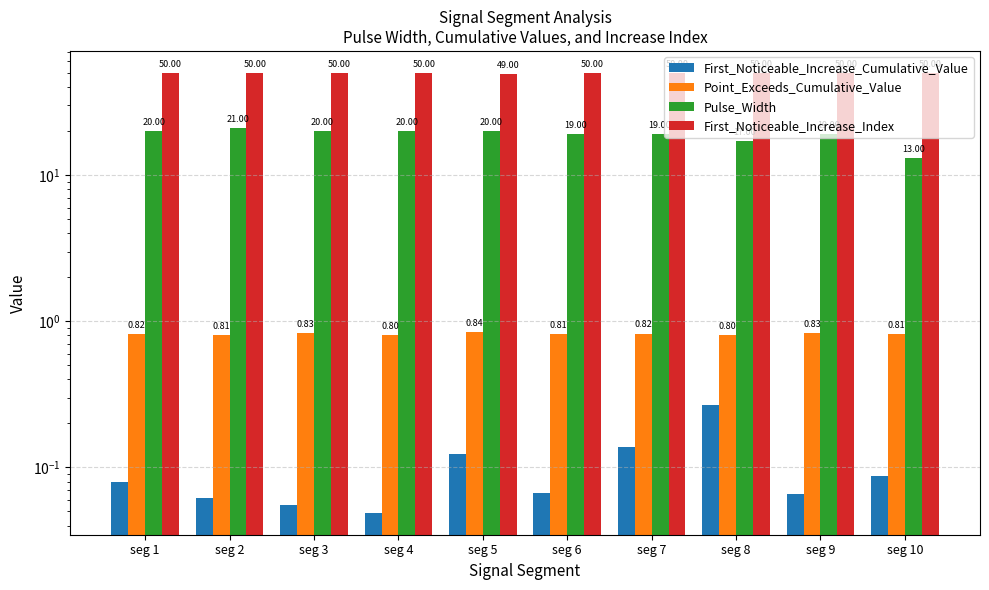

What is the difference between the First_Noticeable_Increase_Cumulative_Value values at seg 7 and seg 1?

0.1